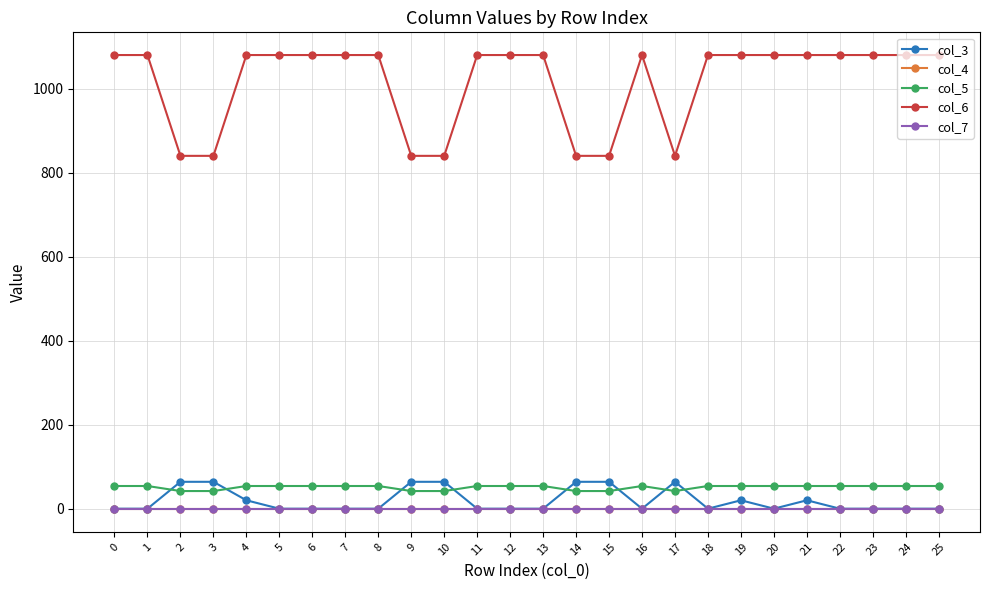

True or false: col_4 and col_7 cross at least once.

False